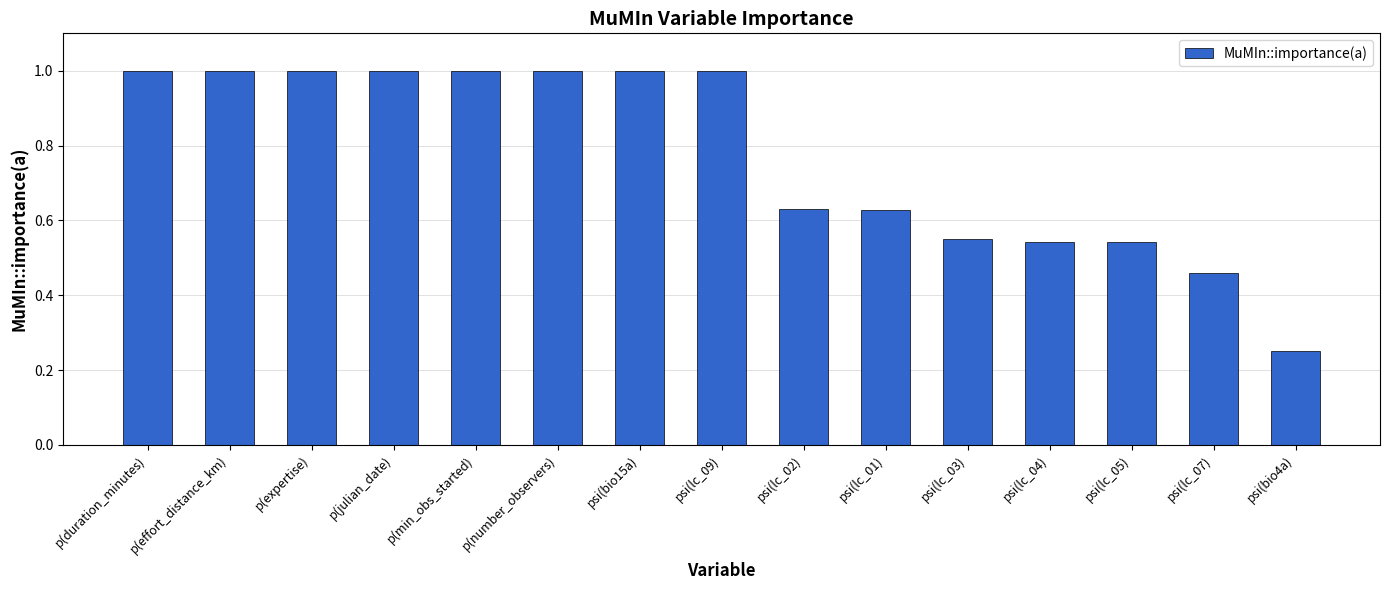

What is the sum of the values at p(expertise) and psi(bio4a)?

1.2